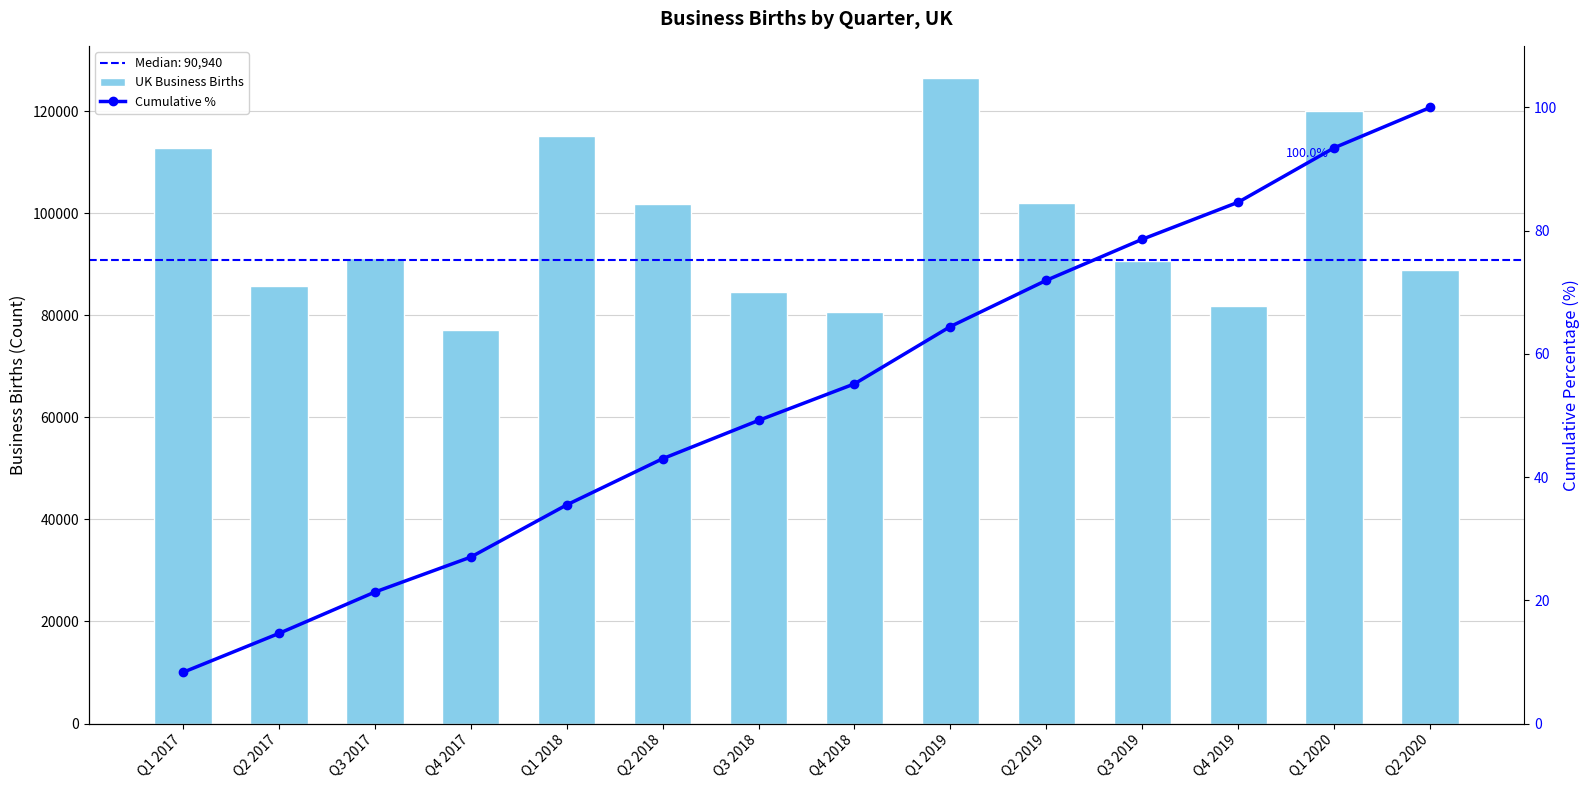

What is the label of the 10th bar from the left?

Q2 2019